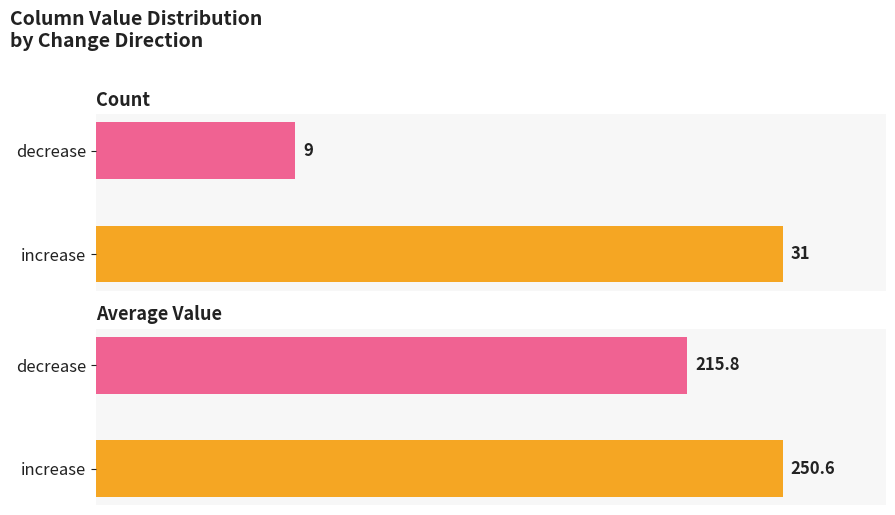

Reading left to right, transcribe all the data shown in this chart.

Count: 31.0	9.0
Average Value: 250.6	215.8